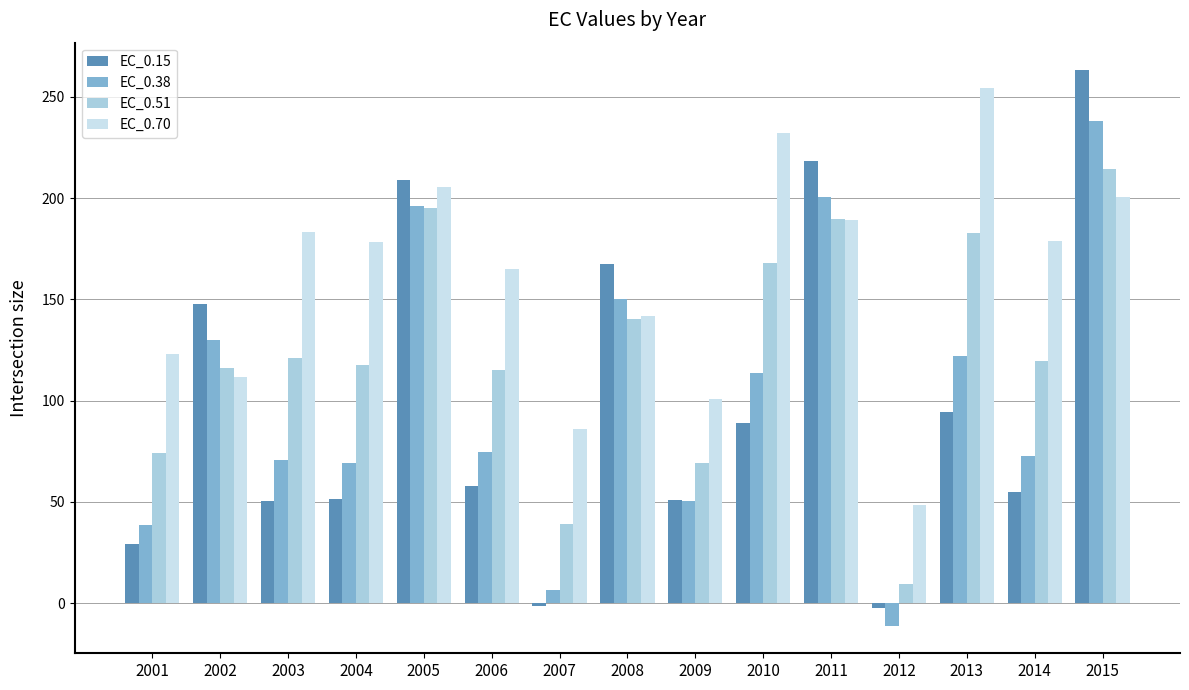

How many values in the EC_0.15 series are below 57?

7